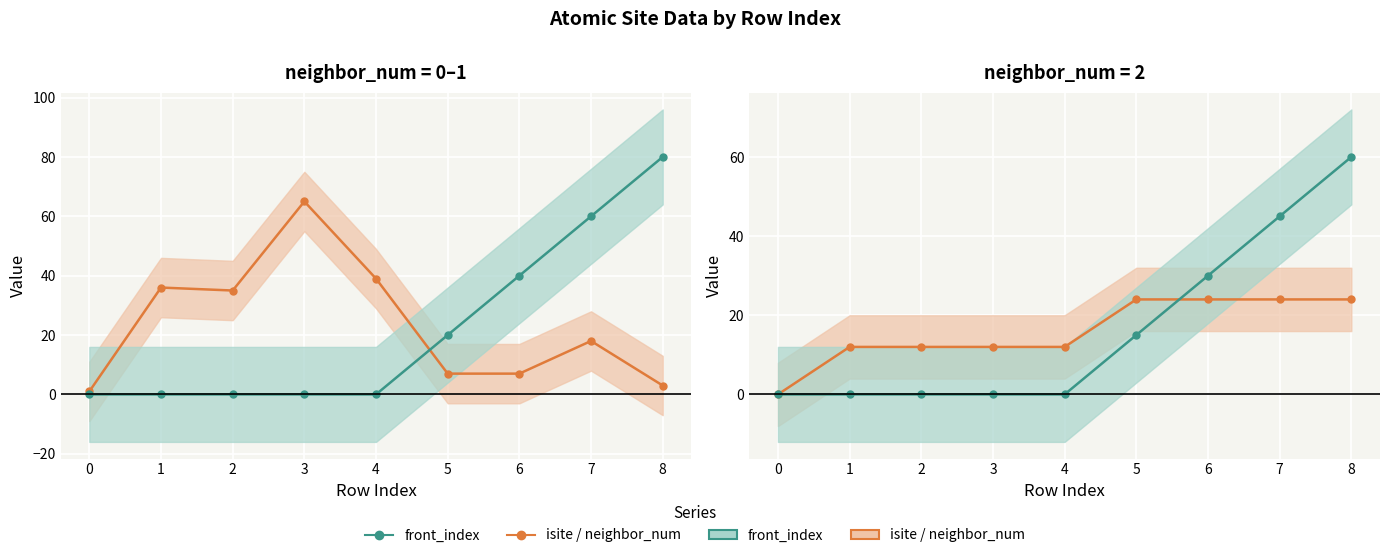

Is it true that front_index (×15) equals -29 at 1?

False